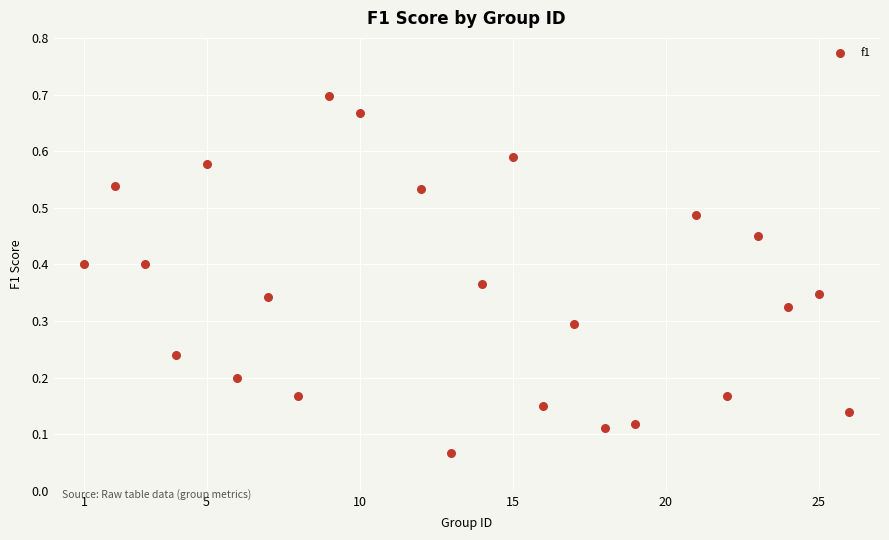

What is the range of X values (max minus min)?

25.0